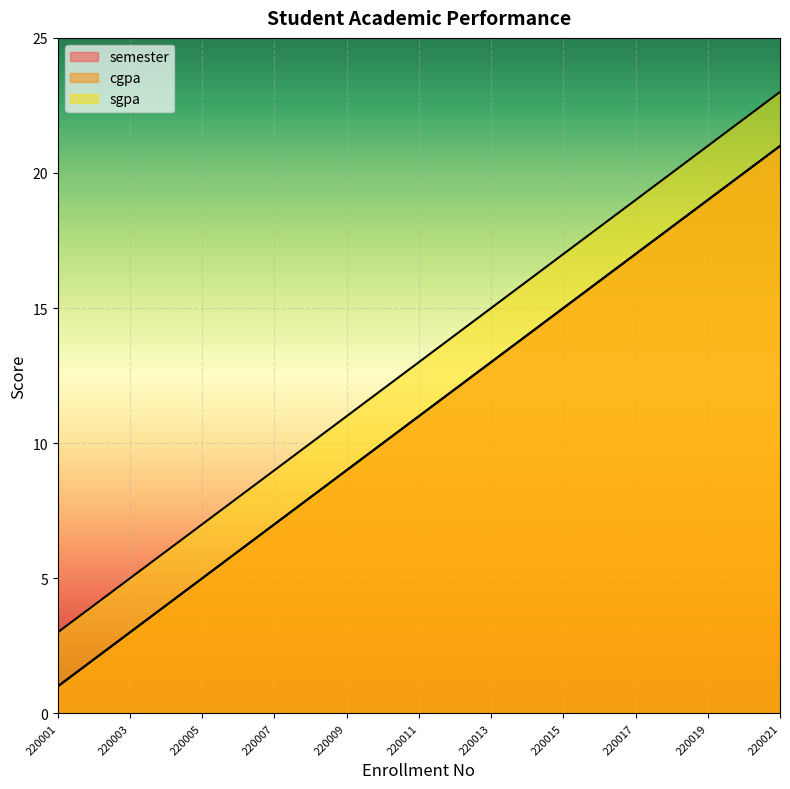

What is the total value across all series at 220017?

53